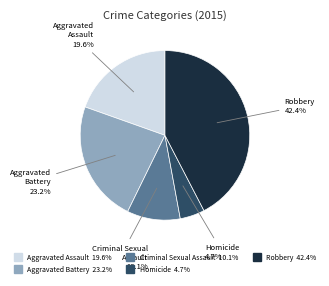

Rank the categories by value from lowest to highest.

Homicide, Criminal Sexual Assault, Aggravated Assault, Aggravated Battery, Robbery